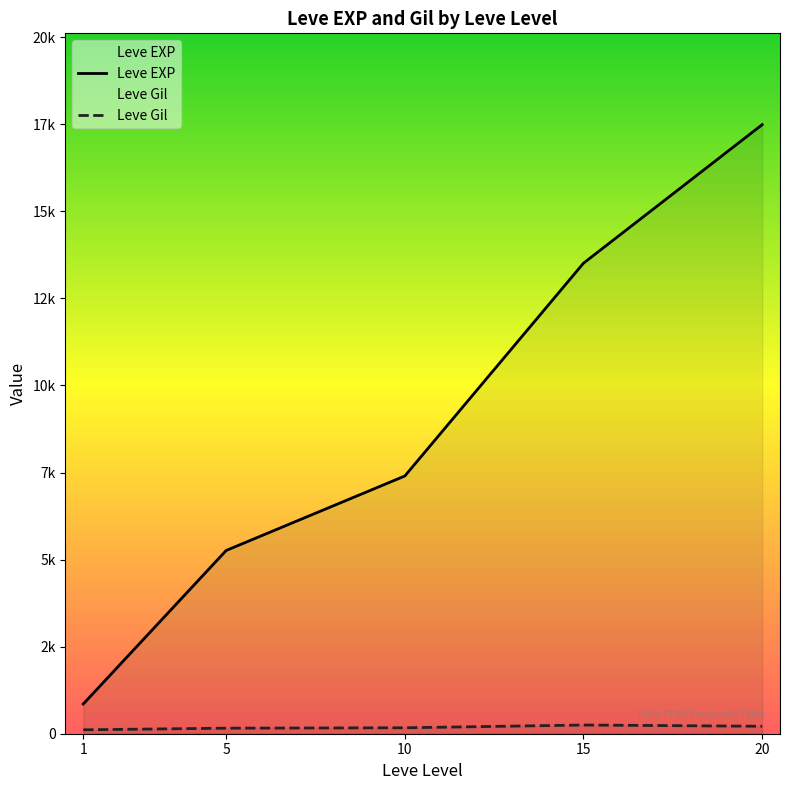

Reading left to right, list all the values displayed in this chart.

Leve EXP: 853.3	5261.7	7400.0	13510.0	17486.7
Leve Gil: 112.3	159.0	170.7	249.7	214.2